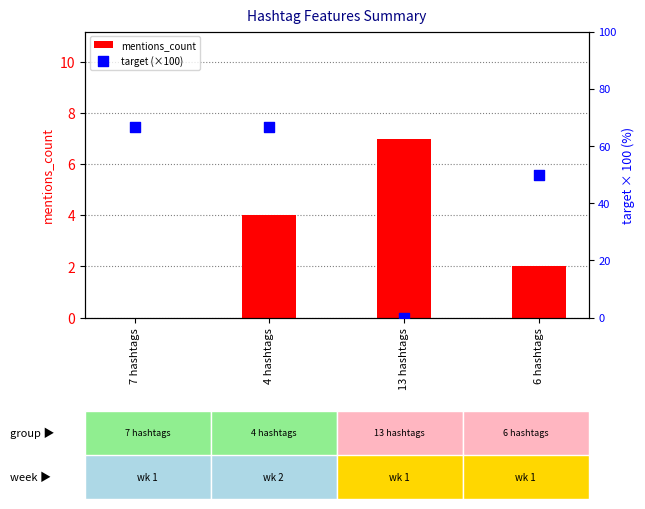

Which series reaches the minimum Y coordinate?

mentions_count